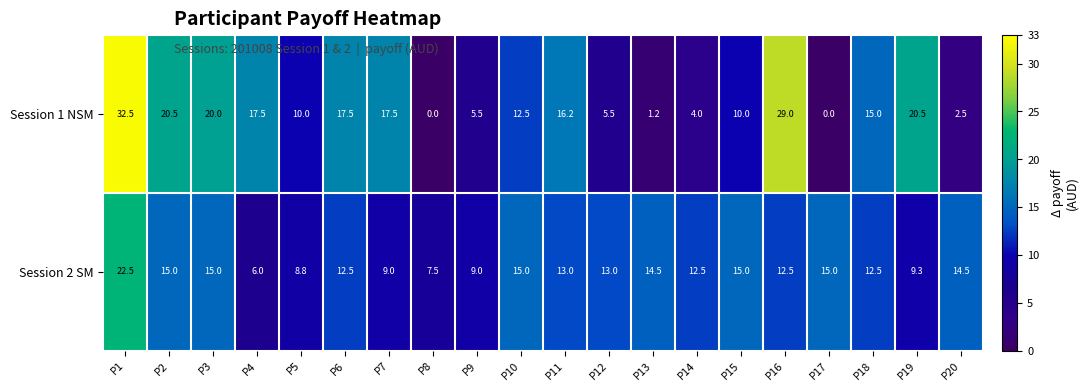

True or false: Session 1 NSM has a value of 24.0 at P11.

False